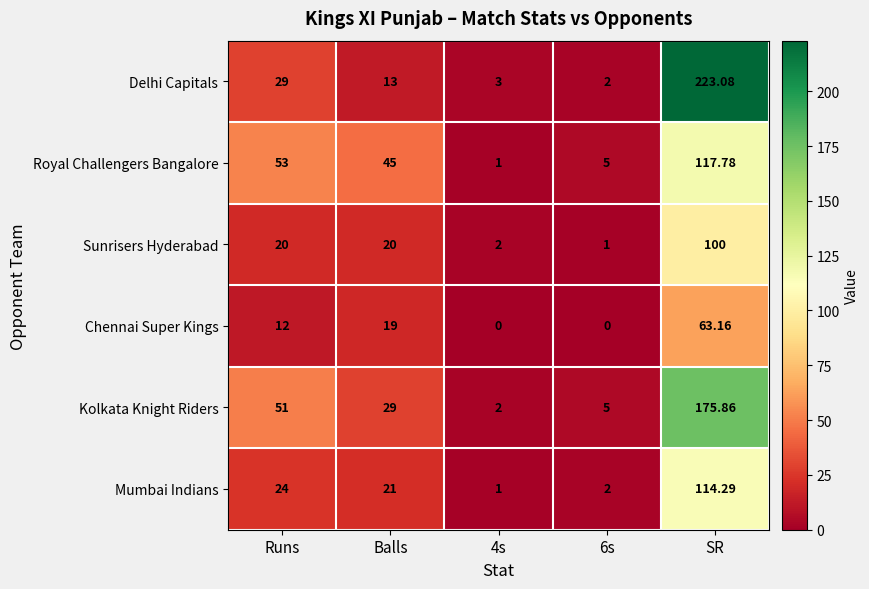

At SR, list the series in order from smallest to largest.

Chennai Super Kings, Sunrisers Hyderabad, Mumbai Indians, Royal Challengers Bangalore, Kolkata Knight Riders, Delhi Capitals